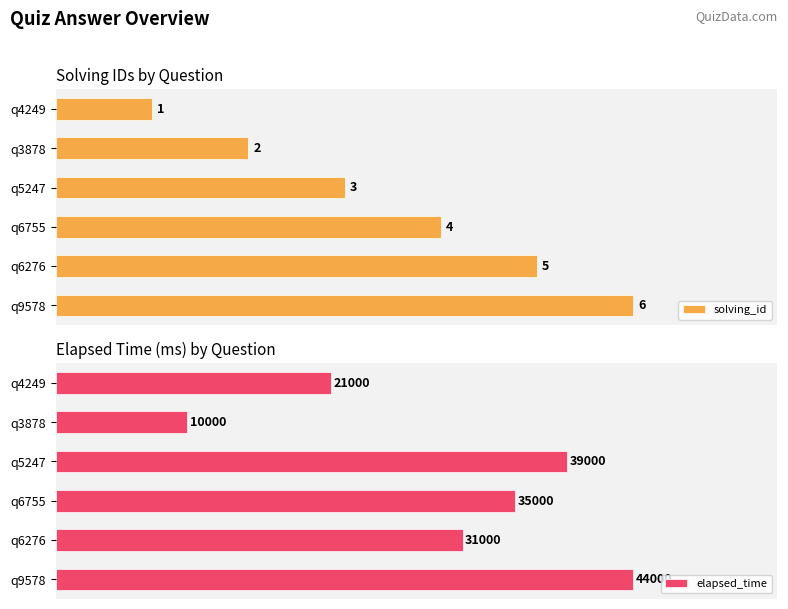

At which label is elapsed_time closest to 27000?

q6276